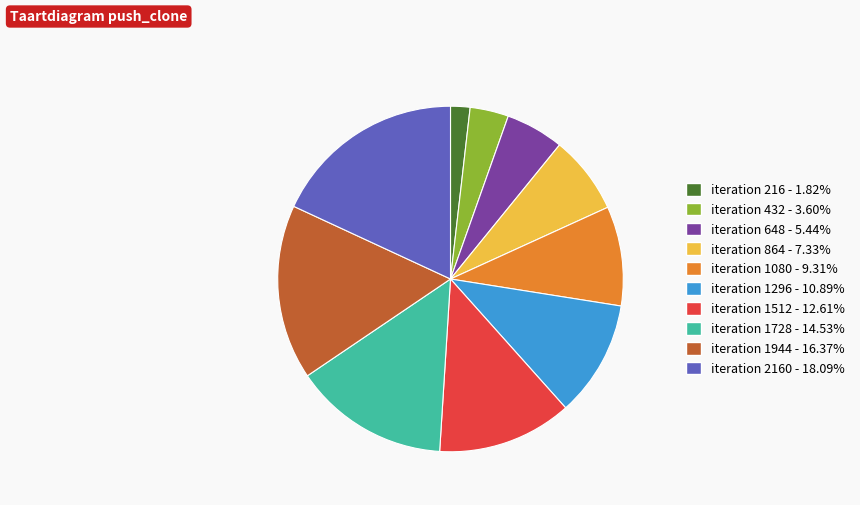

Is the sum of iteration 1728 - 14.53% and iteration 432 - 3.60% greater than half?

No